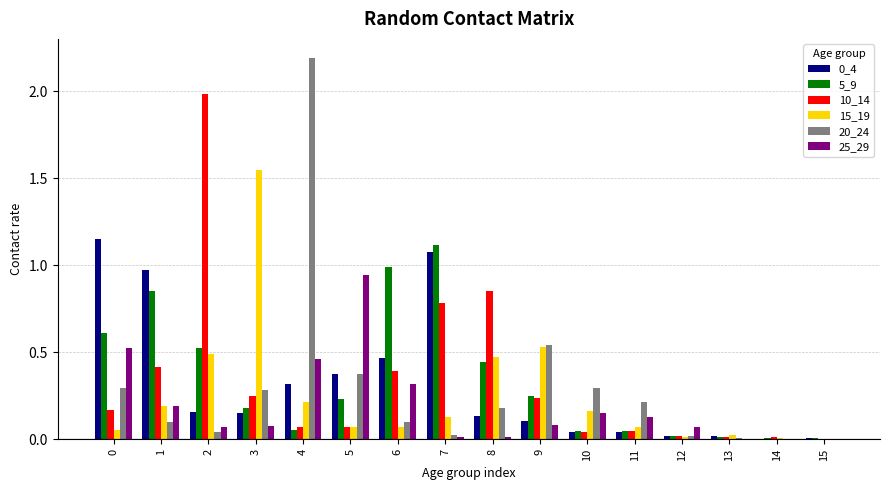

The value of 20_24 at 8 is 0.2. True or false?

True